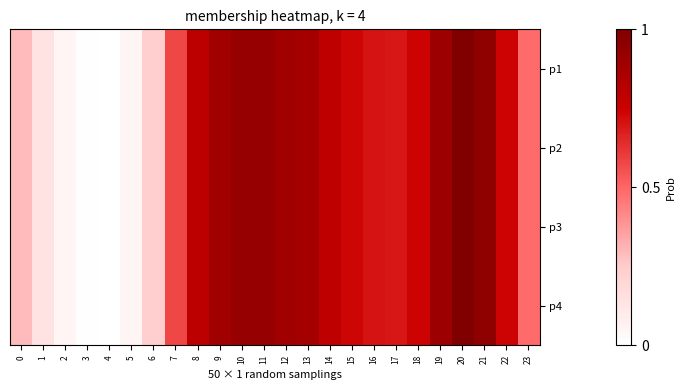

What is the total value across all series at 16?

2.8